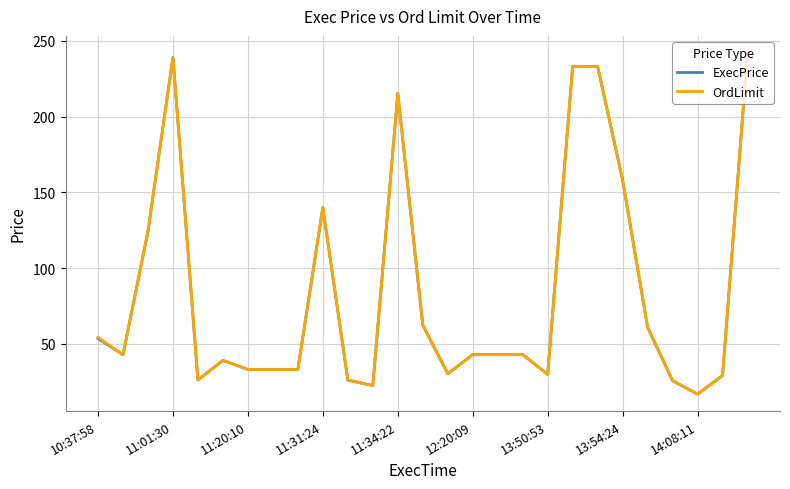

What is the greatest value displayed?

242.0